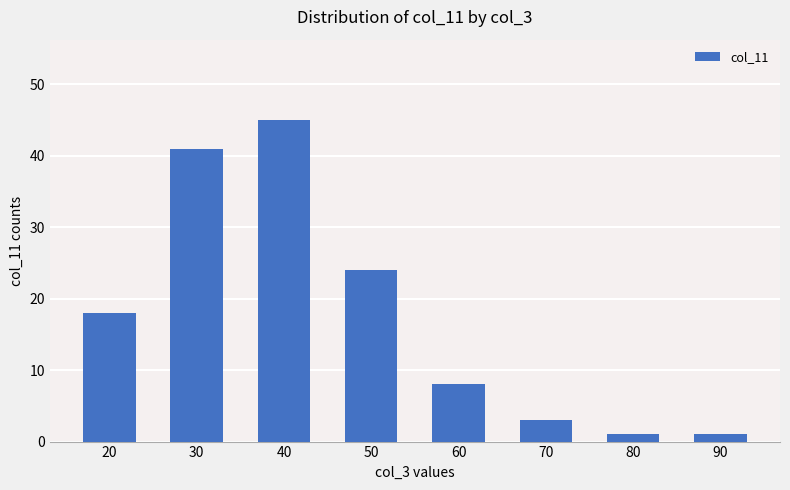

Where is the data nearest to the value 23?

50